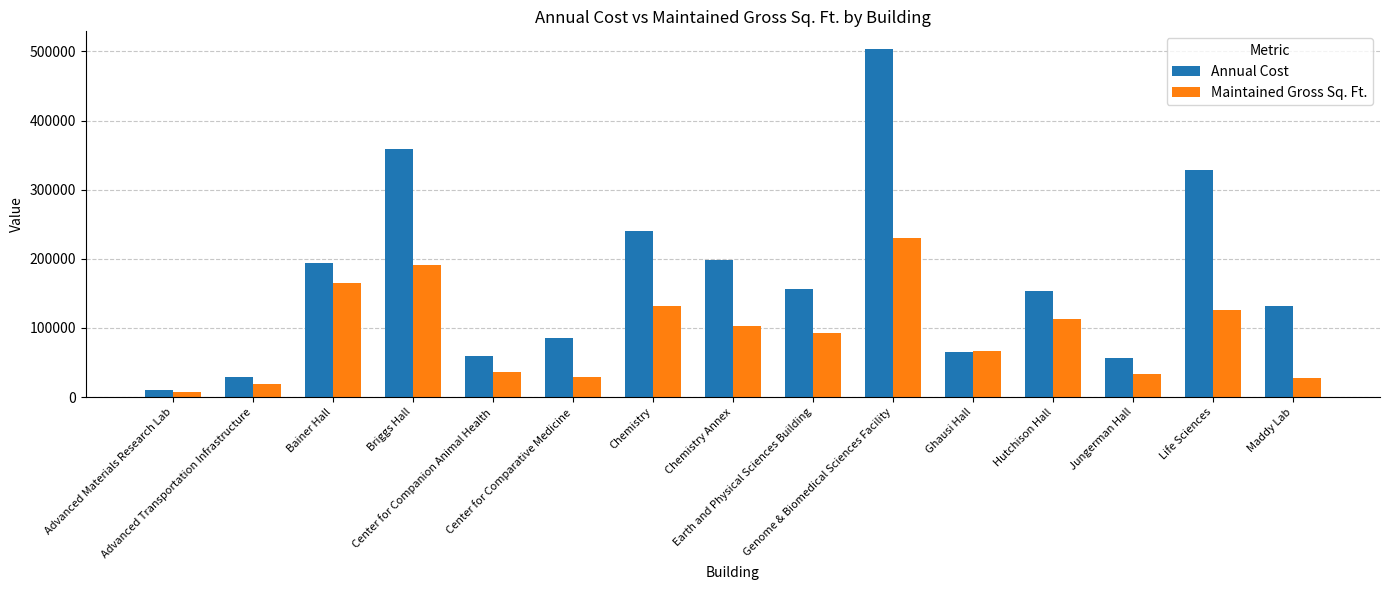

At which category does the chart reach its peak across all series?

Genome & Biomedical Sciences Facility